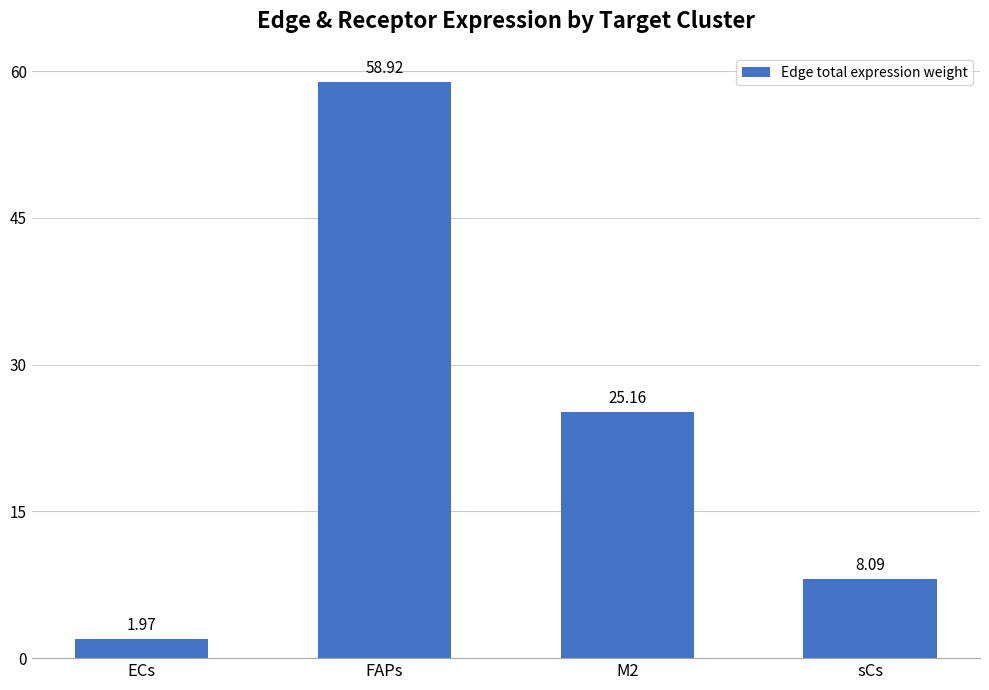

What is the label of the 4th bar from the left?

sCs